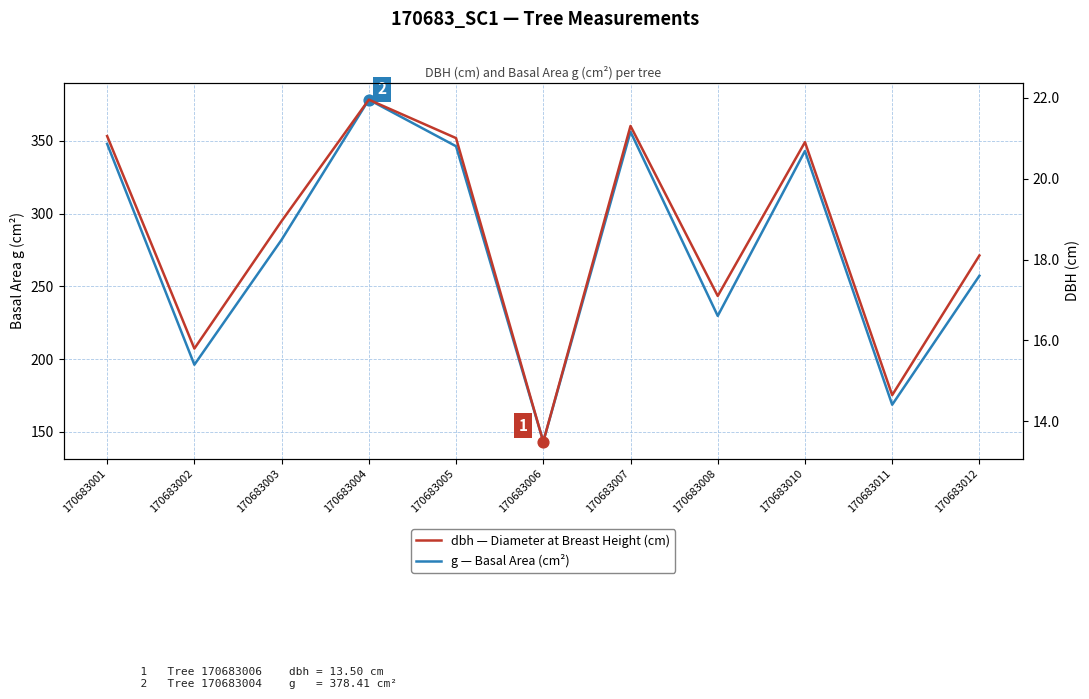

Is the value of dbh — Diameter at Breast Height (cm) at 170683012 greater than the value of g — Basal Area (cm²) at 170683006?

No